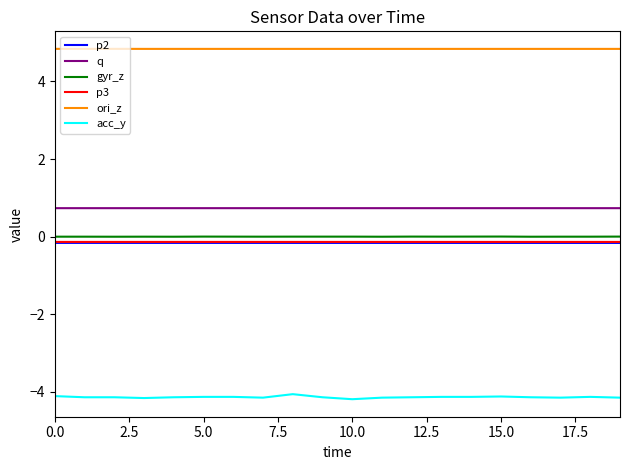

Which series has the largest total across all categories?

ori_z